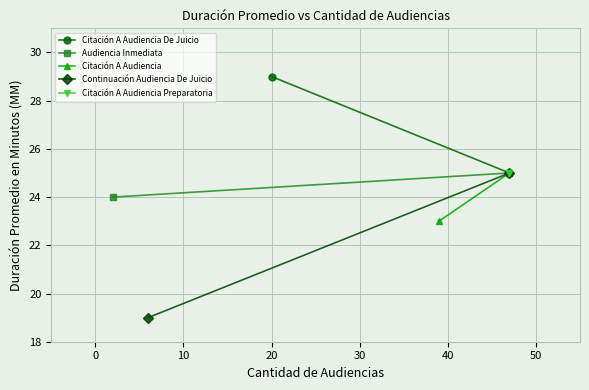

Is it true that Citación A Audiencia Preparatoria equals 34 at −10?

False